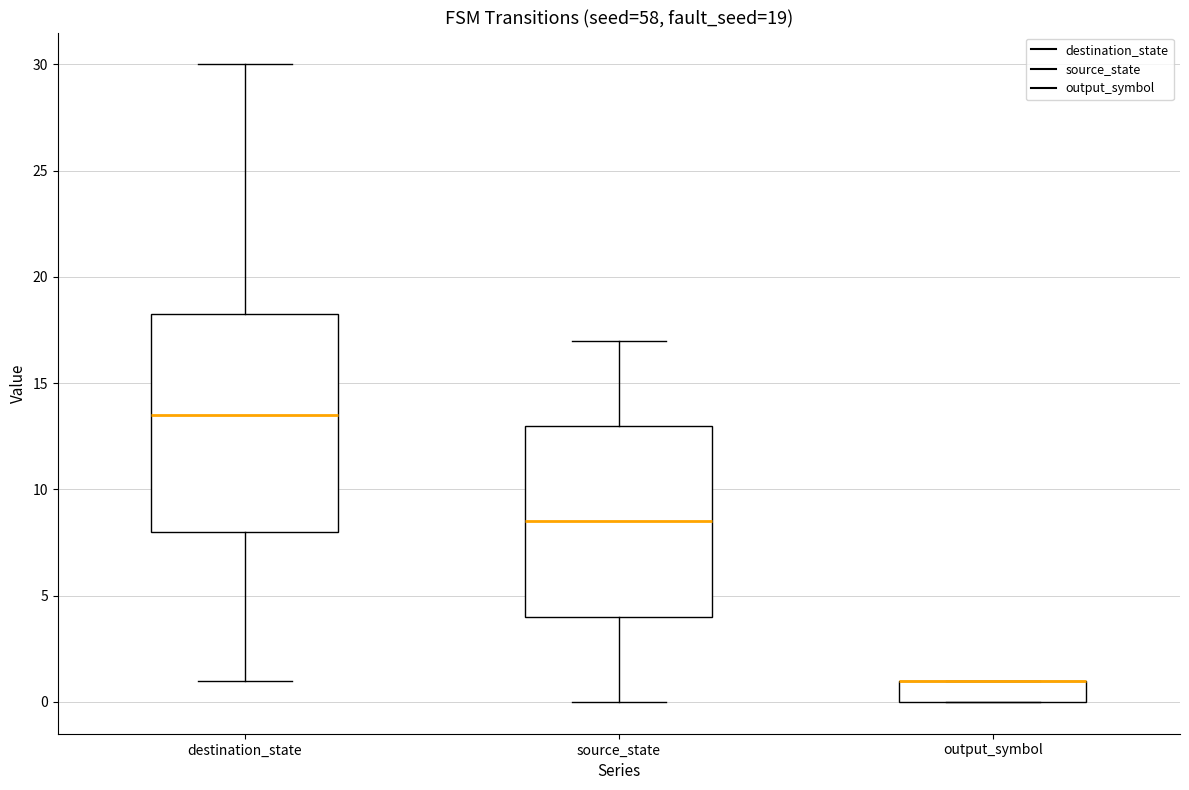

Which box is the tallest, from its lower edge to its upper edge?

destination_state